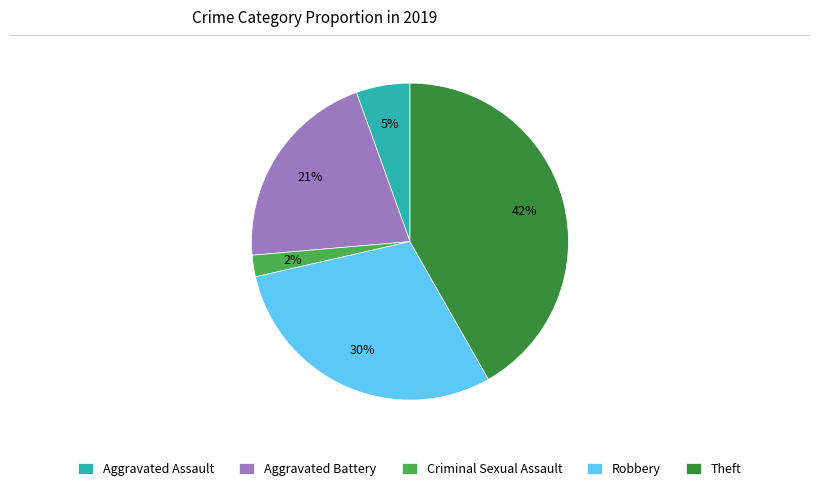

True or false: Aggravated Assault accounts for 5% of the total.

True